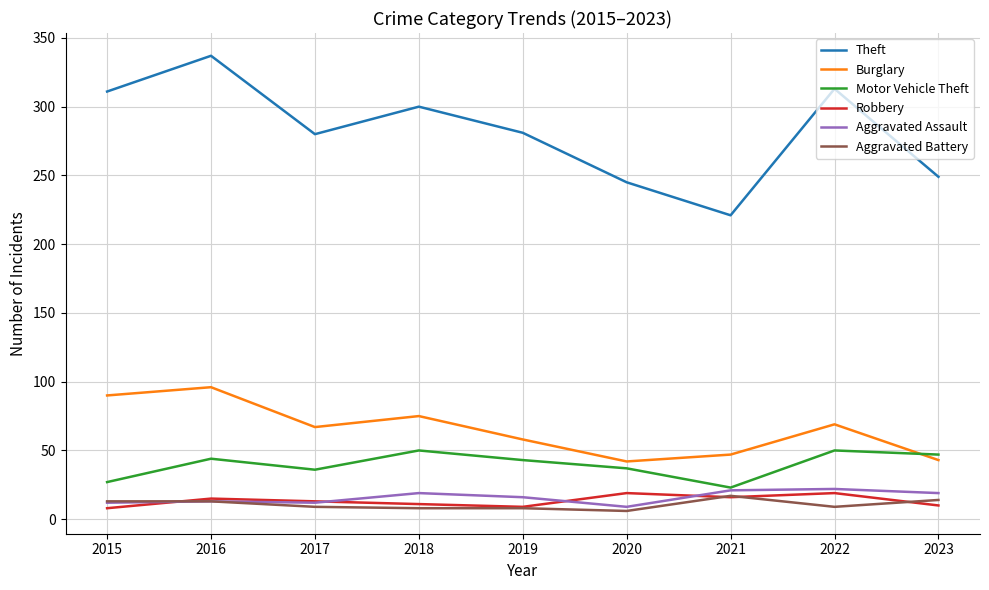

How many interior local peaks does the Burglary series have?

3